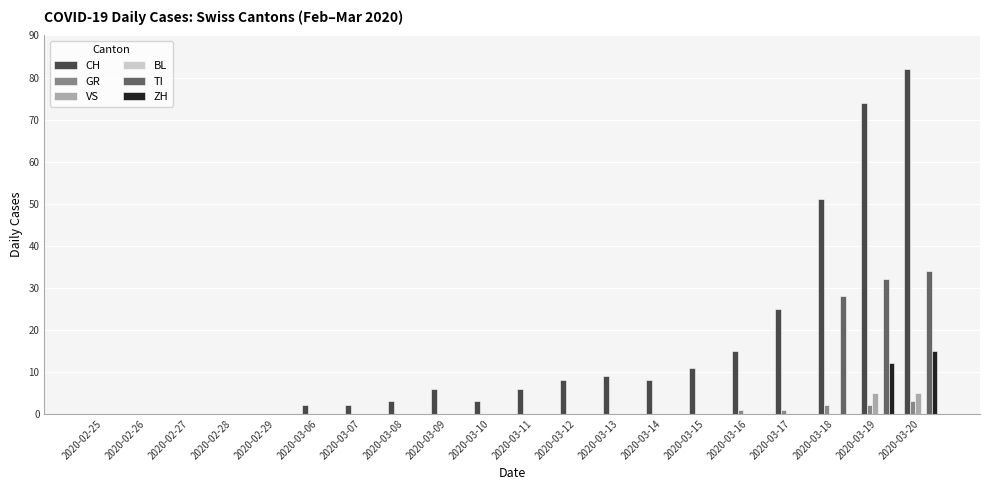

Which series has the largest total across all categories?

CH